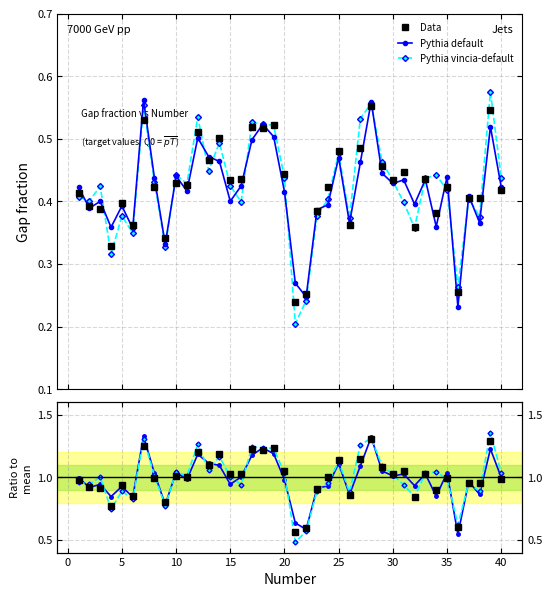

How many intersections are there between Pythia vincia ratio and Pythia default ratio?

17